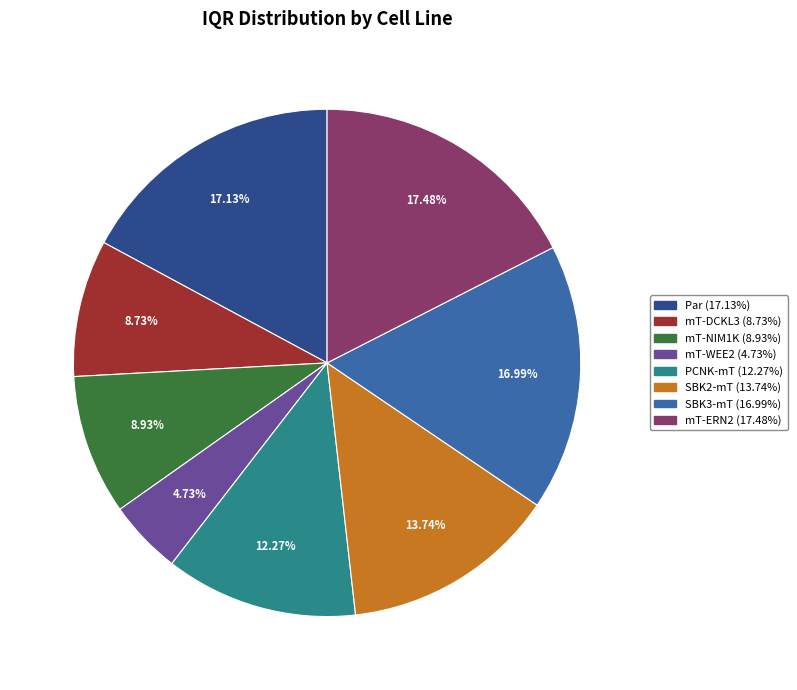

Is the sum of mT-ERN2 and mT-WEE2 greater than half?

No